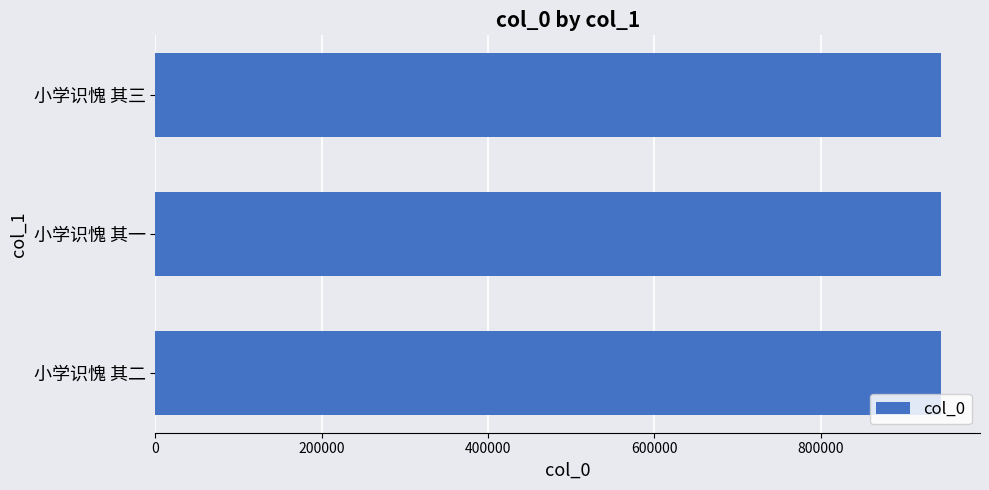

Approximately how many times larger is the value at 小学识愧 其一 compared to 小学识愧 其三?

1.0